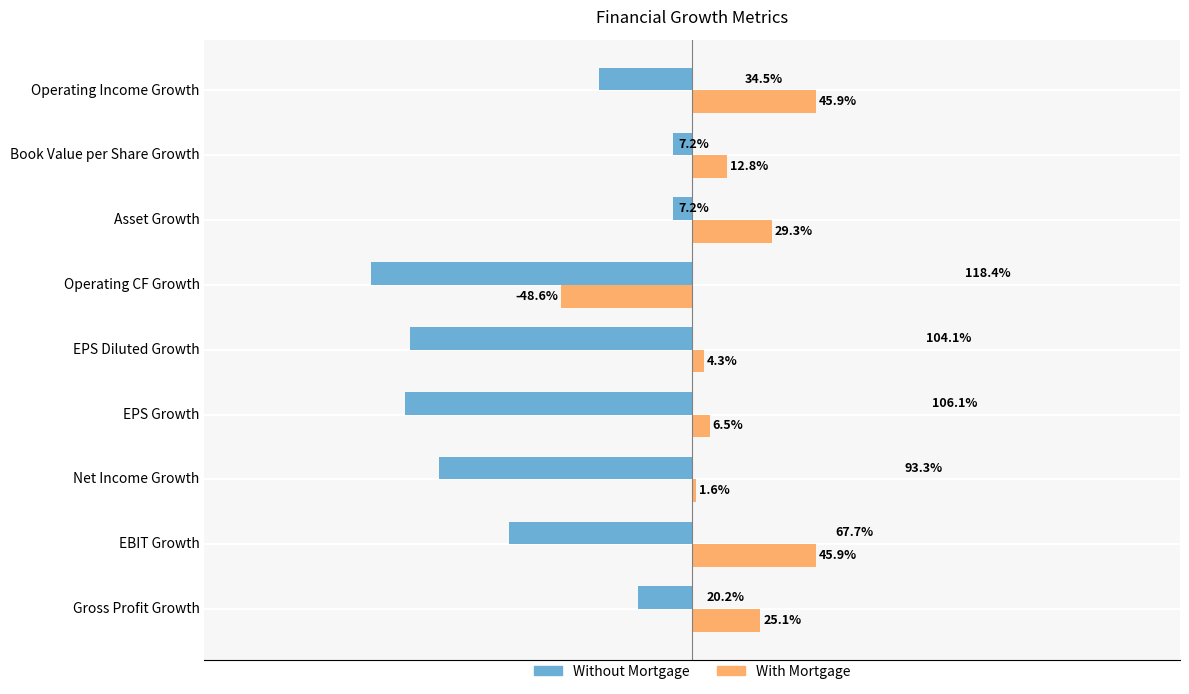

Which series has the largest range (max minus min)?

Without Mortgage